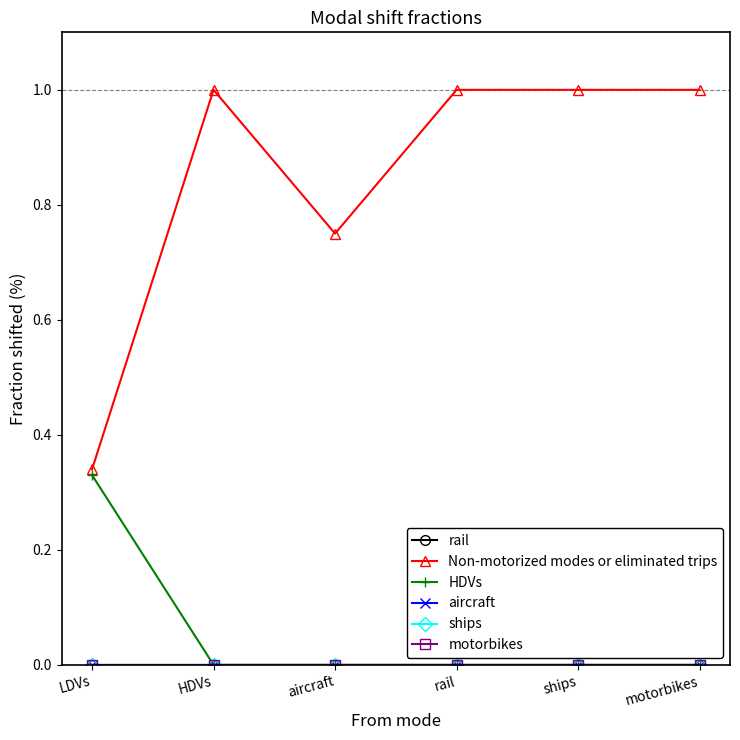

True or false: Non-motorized modes or eliminated trips has a value of 0.4 at HDVs.

False